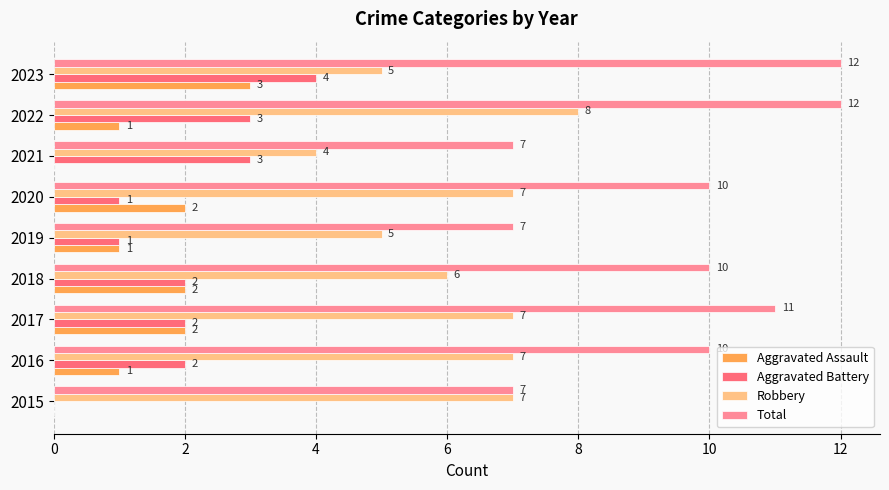

How many Total values are between 7 and 11?

7